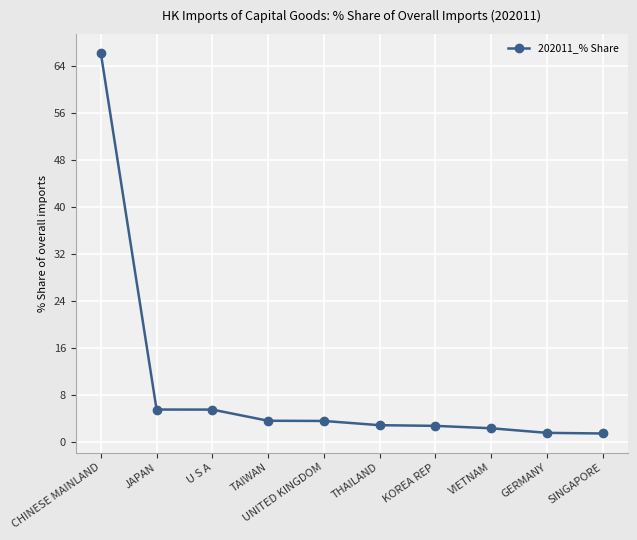

At which label does the data first exceed 3?

CHINESE MAINLAND